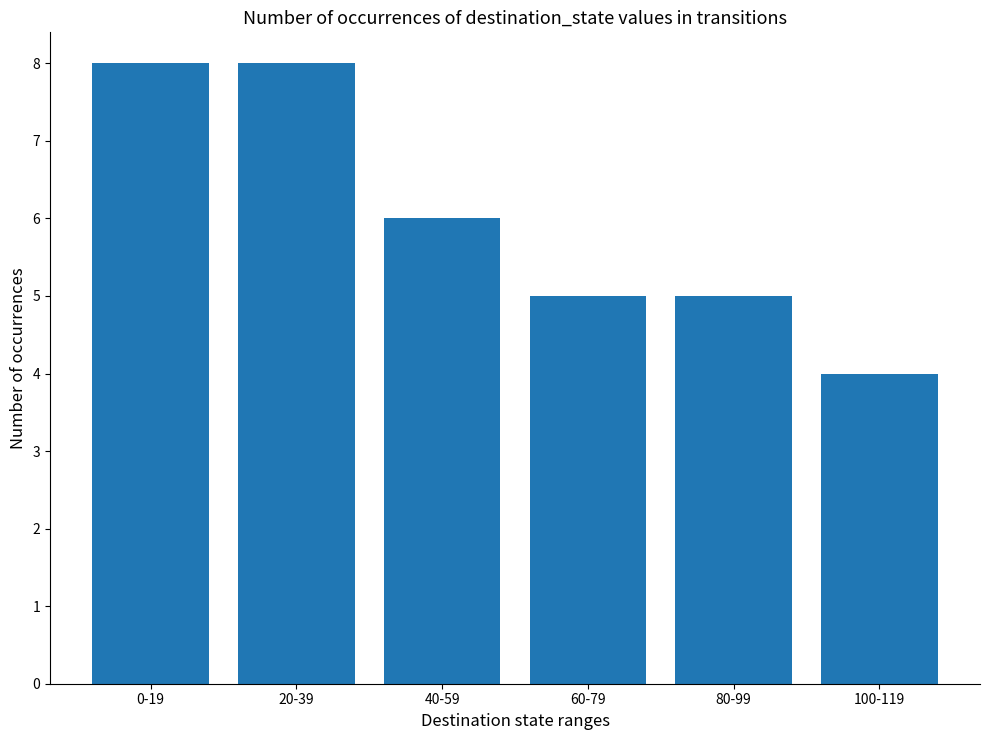

What is the difference between the values at 20-39 and 80-99?

3